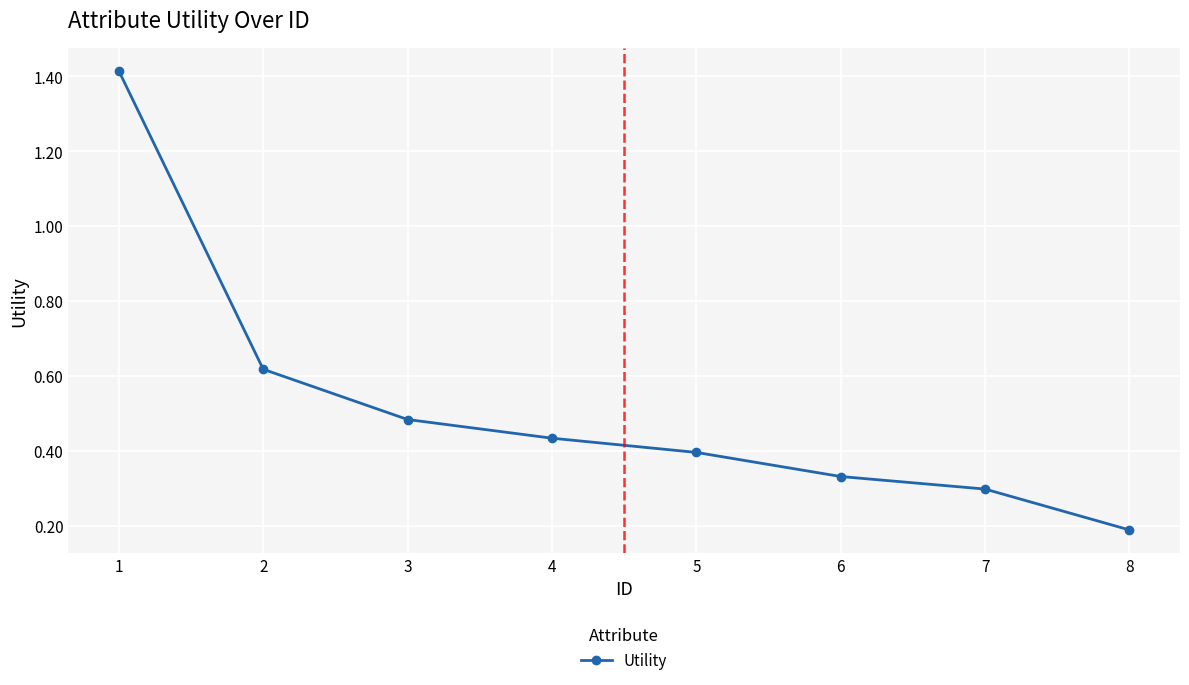

Does the chart display data point markers on the line(s)?

Yes